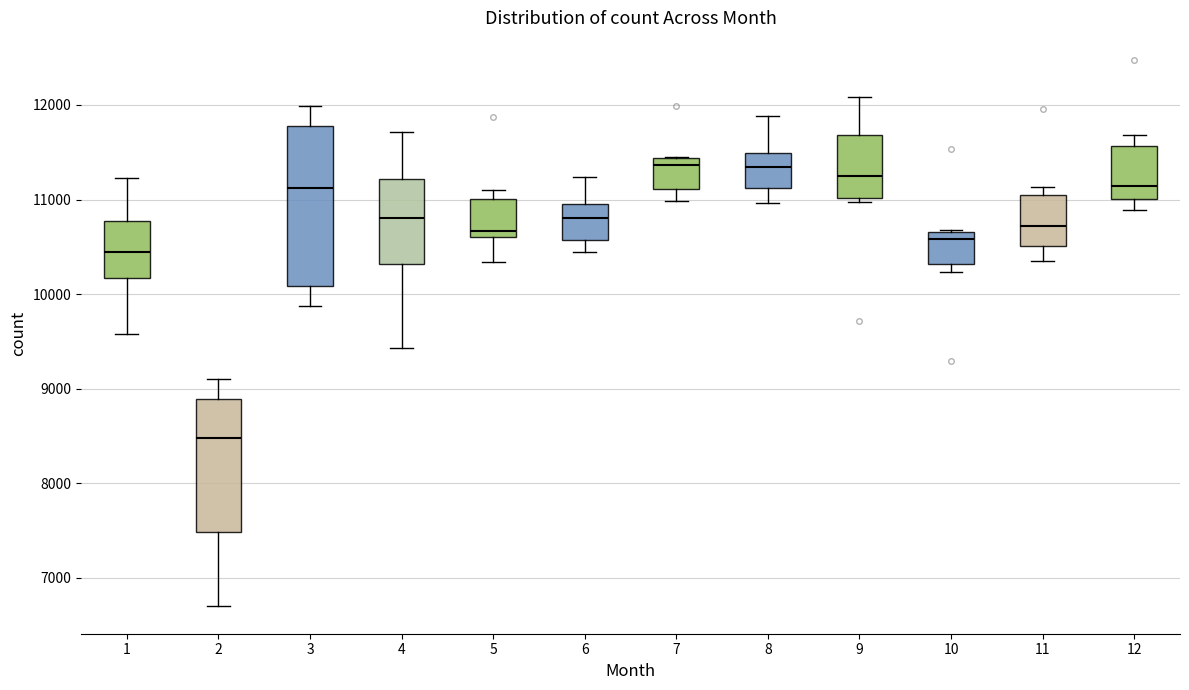

Which box's median line is the lowest?

2